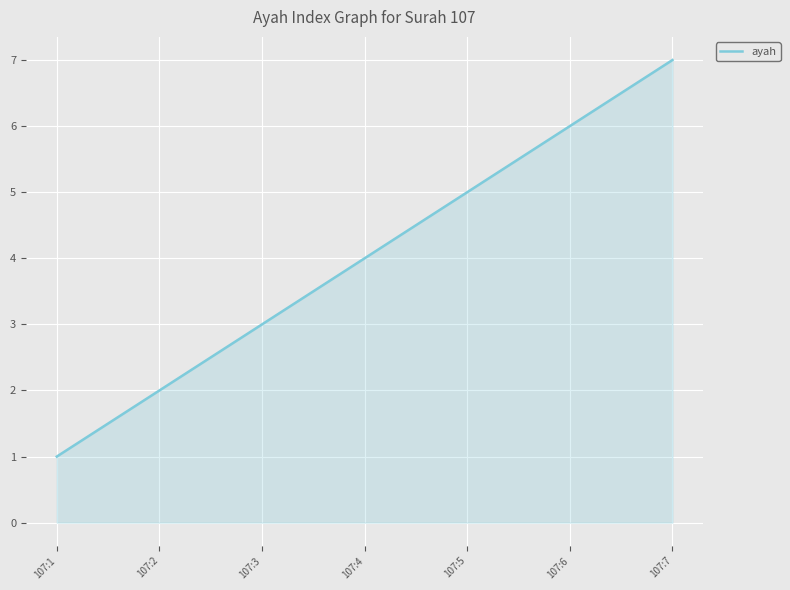

Approximately how many times larger is the value at 107:4 compared to 107:3?

1.3